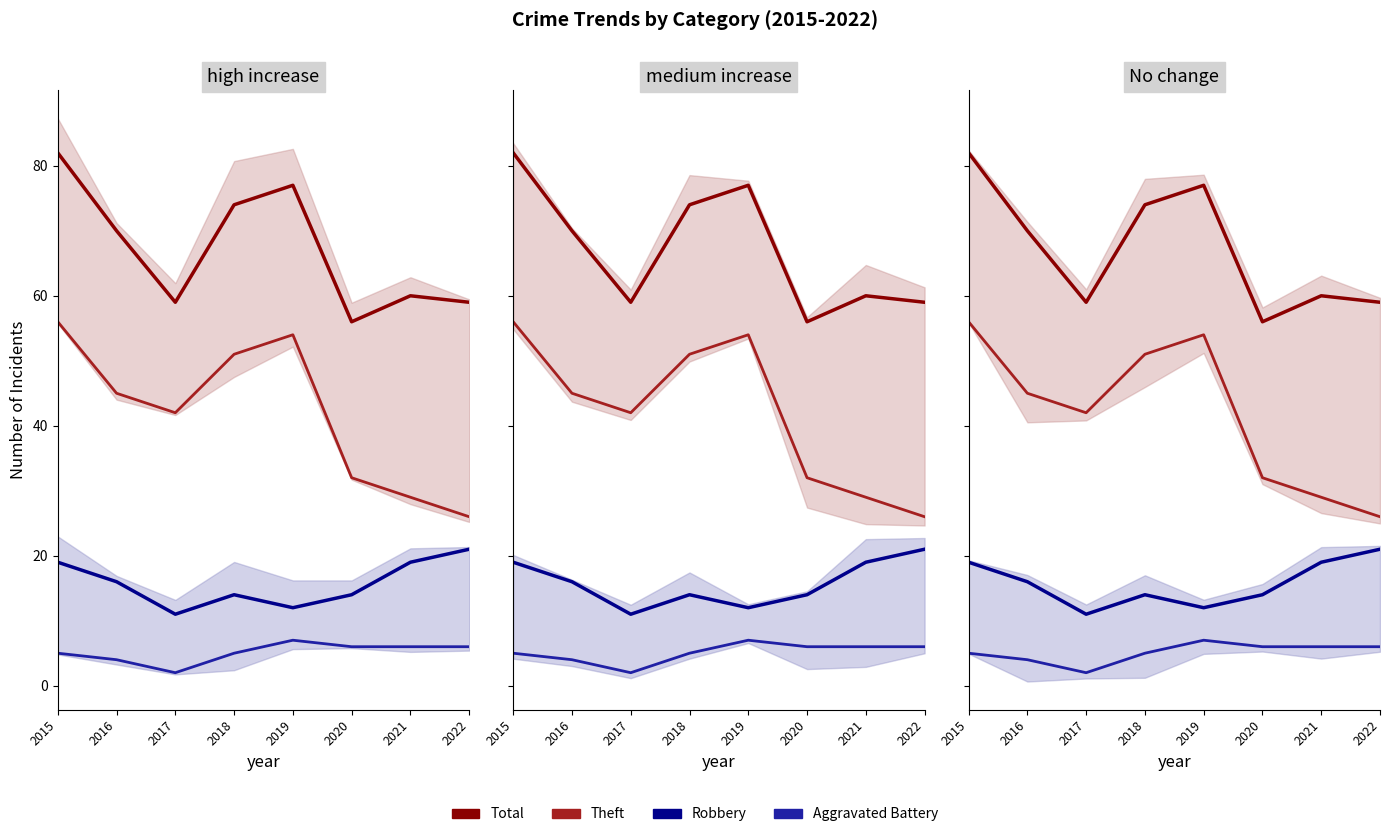

What is the sum of the Total values at 2016 and 2017?

129